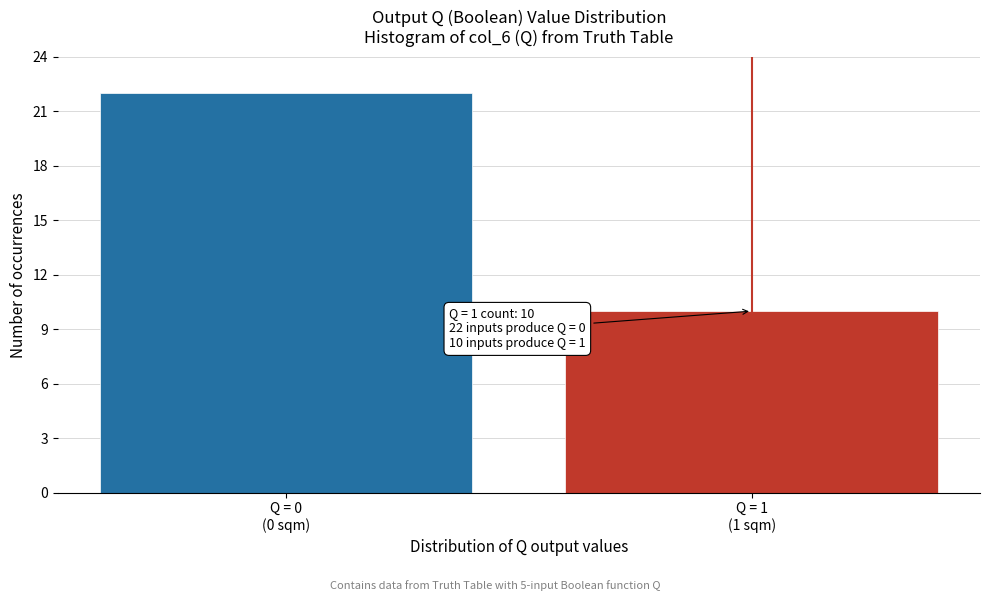

Reading right to left, extract all data points from this chart.

10	22